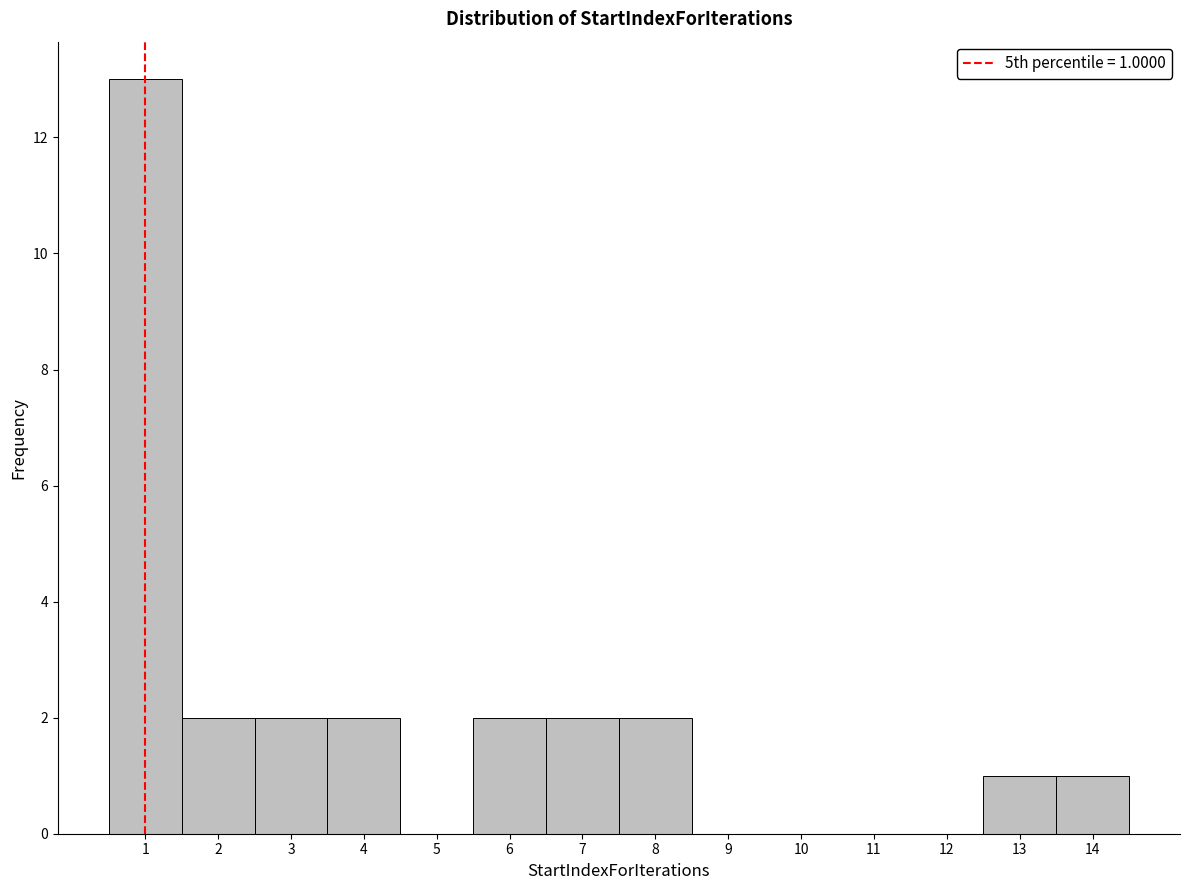

Over which range of the x-axis is the bar tallest?

0.5 to 1.5